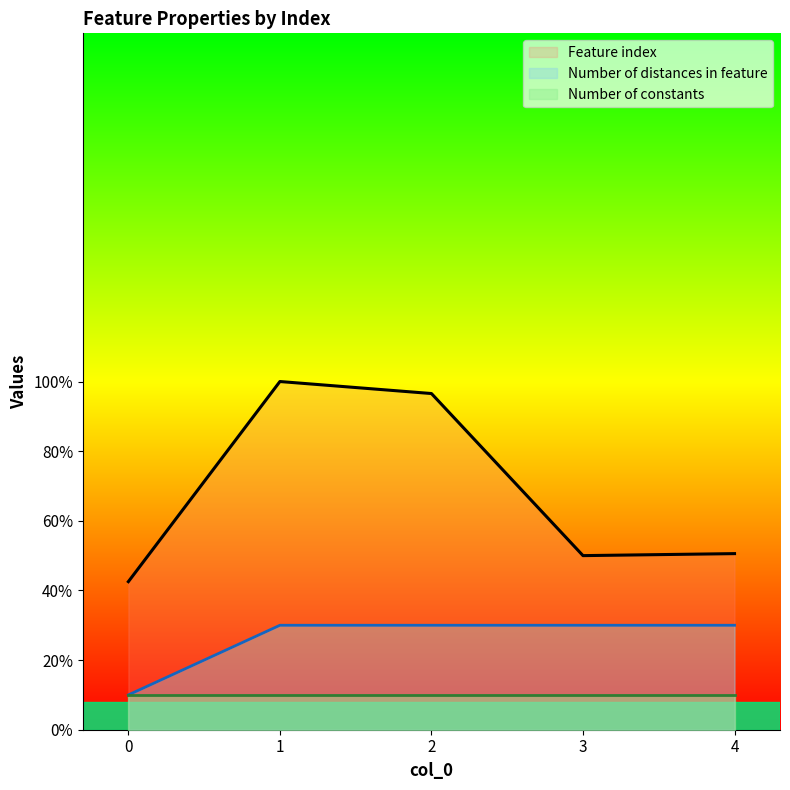

List the series in order of their peak value, lowest first.

Number of constants, Number of distances in feature, Feature index